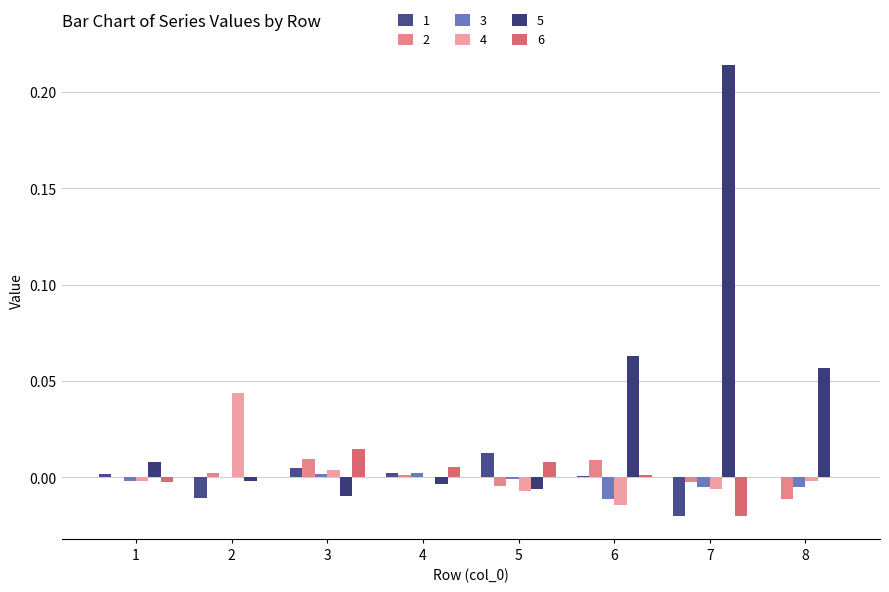

At how many categories does at least one series exceed 0?

8